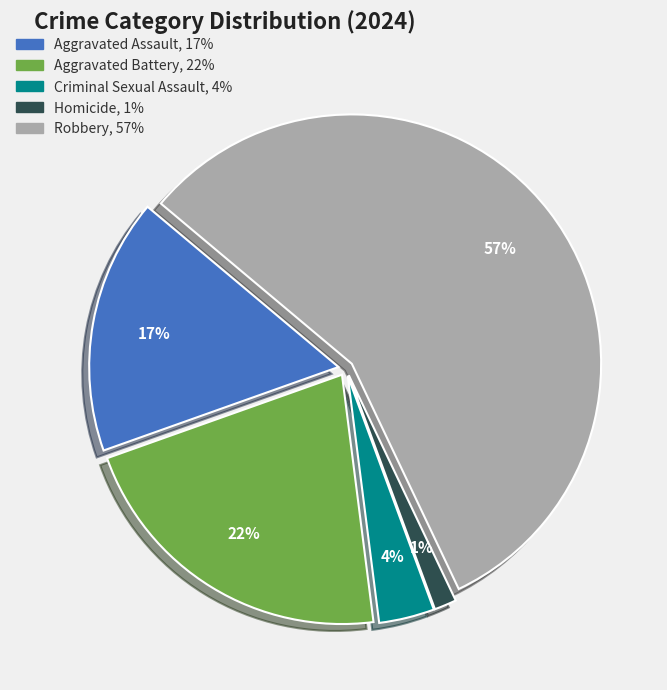

Combined, do Aggravated Battery and Homicide account for over 50%?

No